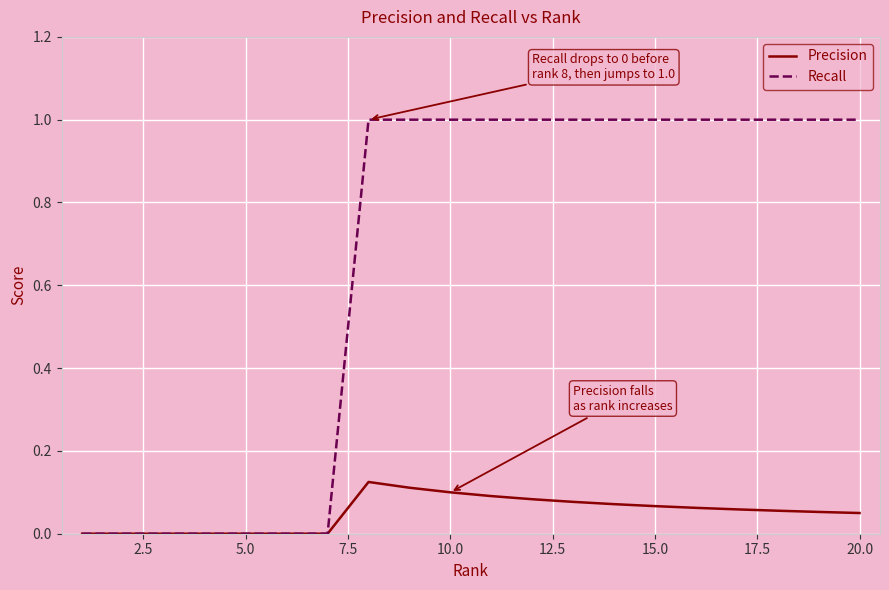

Which series has the largest range (max minus min)?

Recall